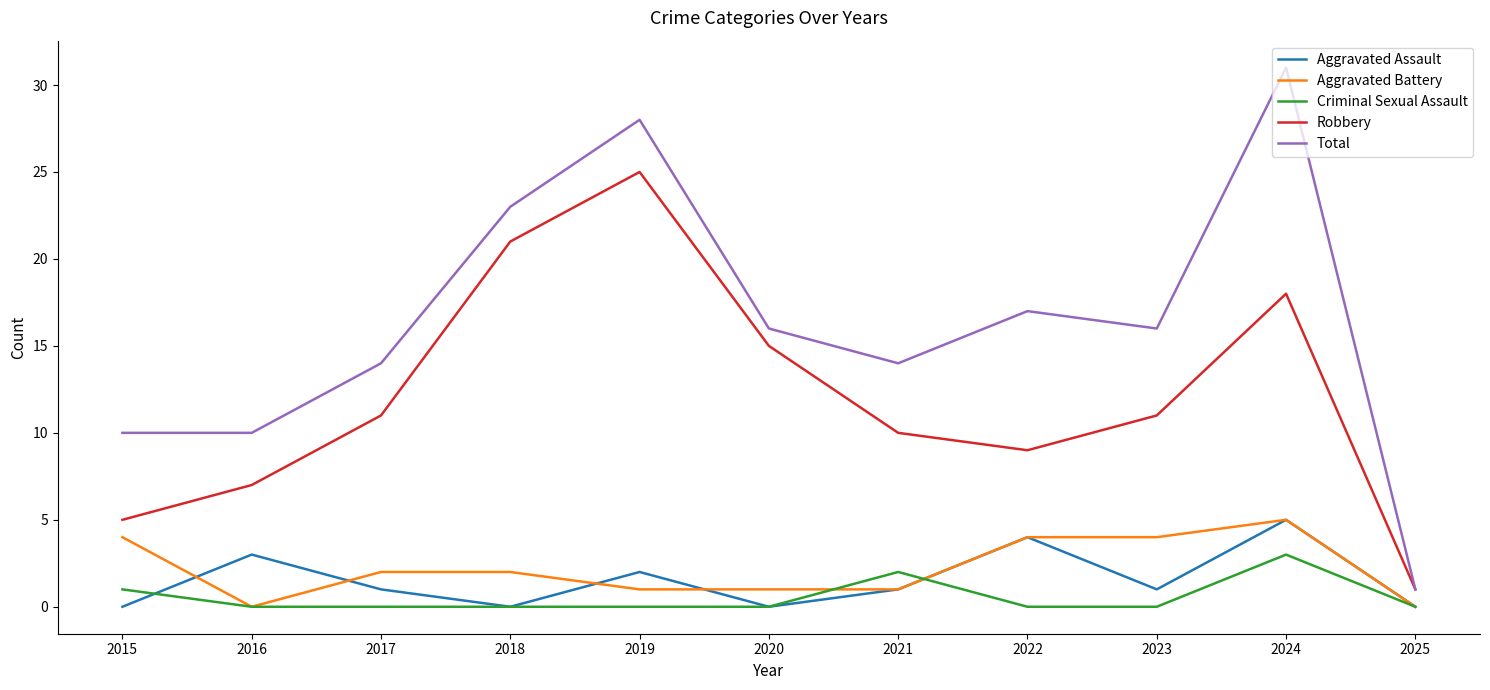

What is the difference between the maximum and minimum values in the Total series?

30